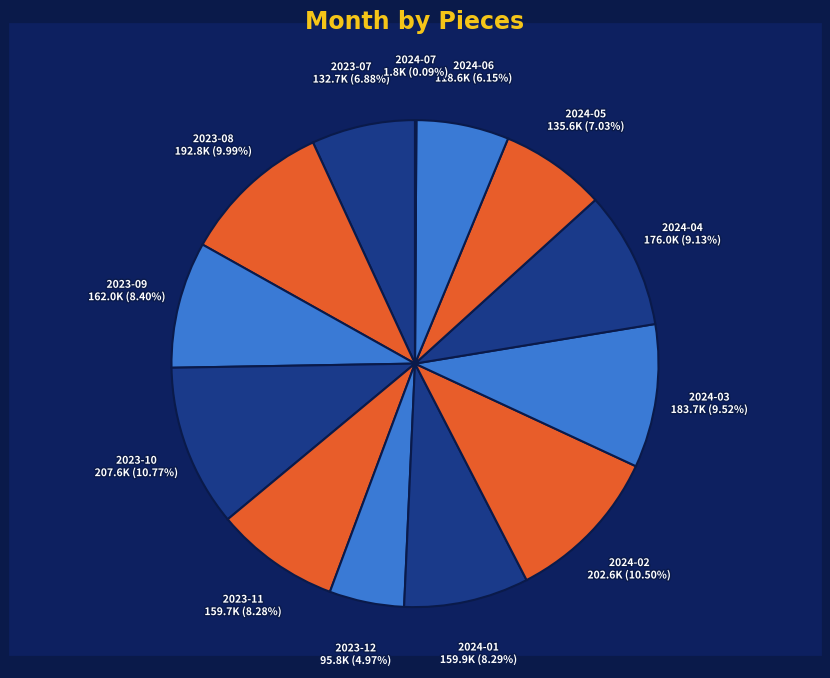

What is the smallest slice in the pie chart?

2024-07